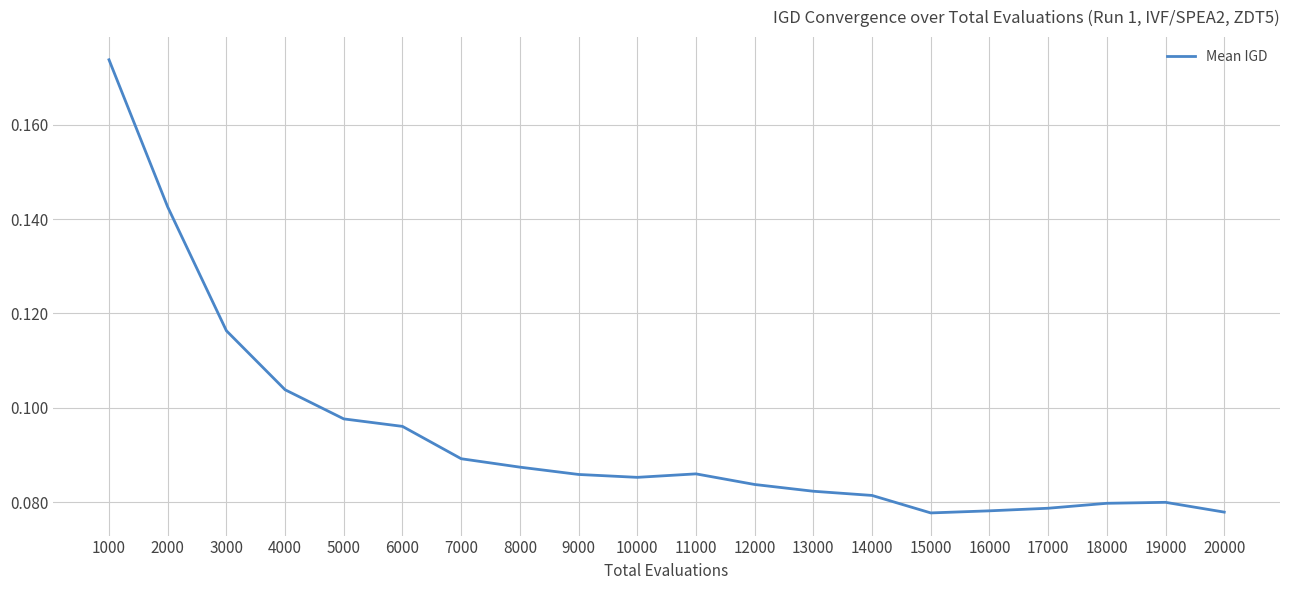

Which has a higher value, 15000 or 3000?

3000